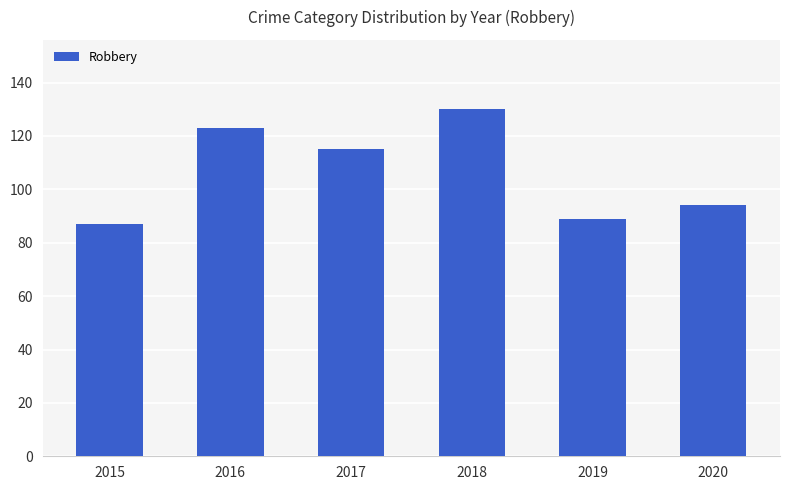

Reading left to right, list all the values displayed in this chart.

2015=87	2016=123	2017=115	2018=130	2019=89	2020=94